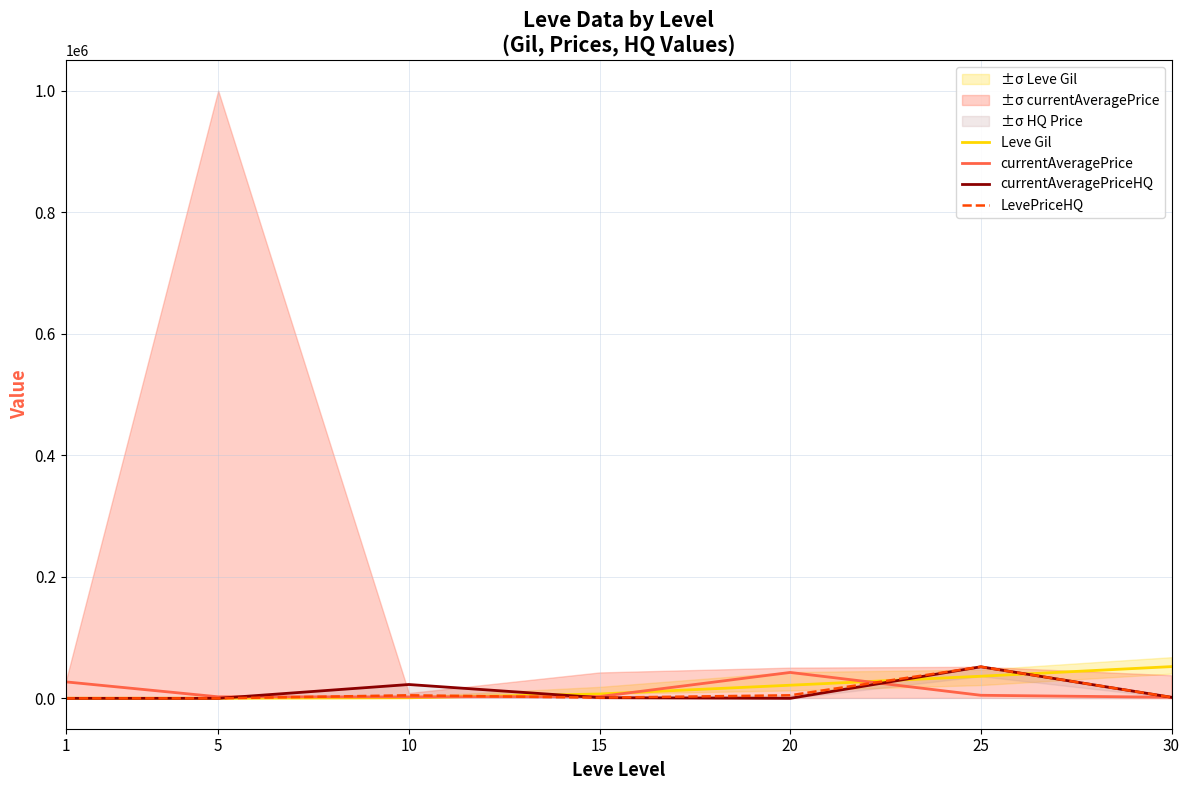

Reading left to right, transcribe all the data shown in this chart.

Leve Gil: 160.0	220.0	990.0	7170.0	21600.0	36390.0	52220.0
currentAveragePrice: 27128.0	2507.0	2342.0	2936.8	42617.8	5030.0	1726.5
currentAveragePriceHQ: 0.0	0.0	22757.0	1117.2	0.0	51931.6	1726.5
LevePriceHQ: 0.0	0.0	5000.0	1117.2	4999.0	51931.6	1726.5